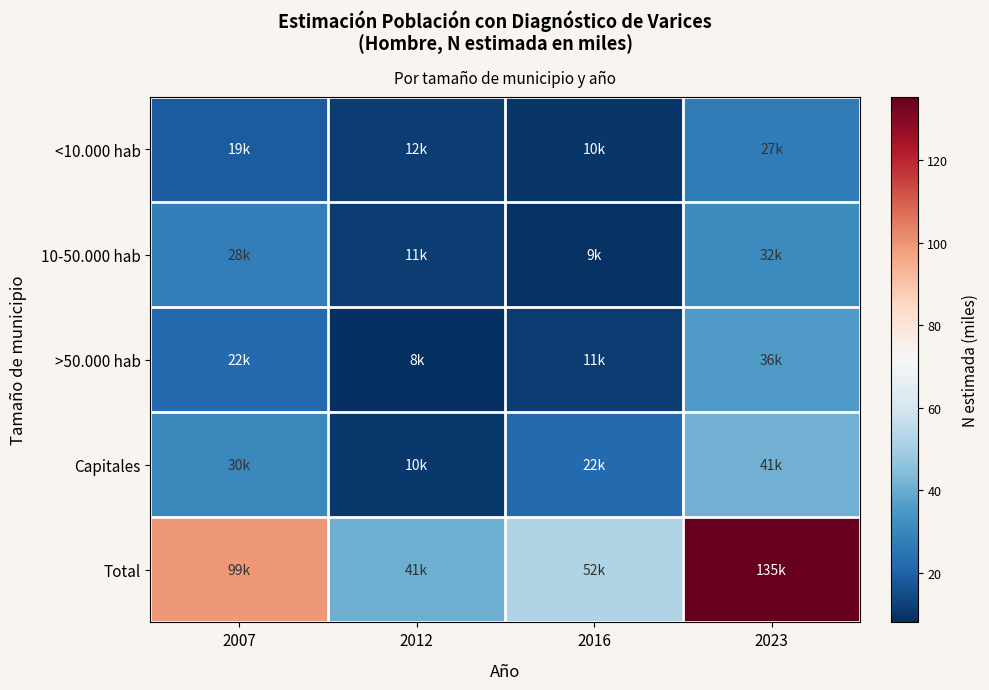

Reading right to left, extract all data points from this chart.

<10.000 hab: 2023=27.0	2016=9.6	2012=11.5	2007=18.7
10-50.000 hab: 2023=31.5	2016=8.9	2012=11.1	2007=27.7
>50.000 hab: 2023=35.8	2016=11.4	2012=8.1	2007=22.2
Capitales: 2023=40.9	2016=22.4	2012=10.1	2007=30.5
Total: 2023=135.3	2016=52.3	2012=40.8	2007=99.1